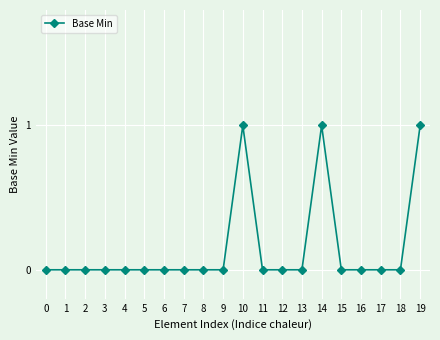

Is this an area chart (filled region under the line)?

No